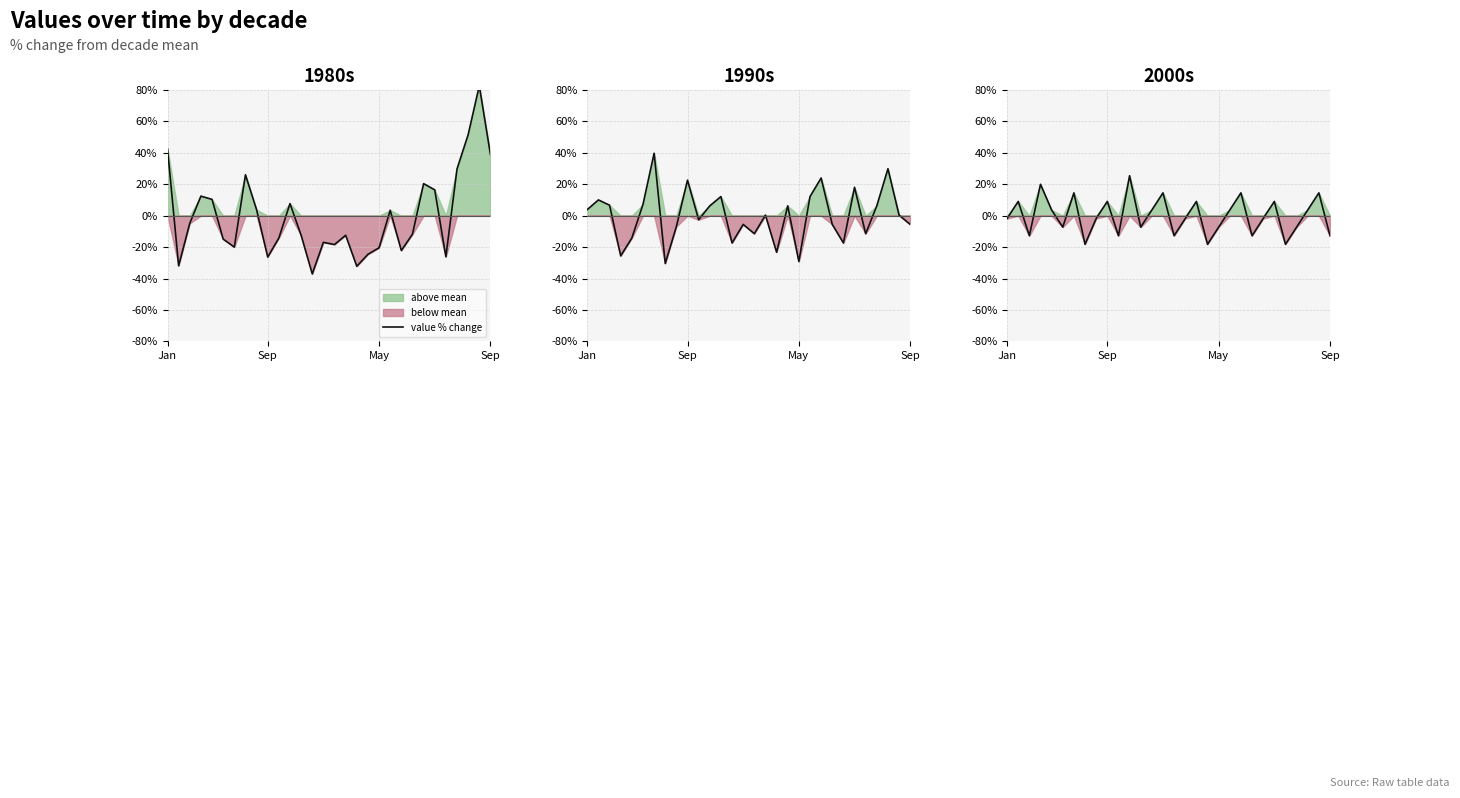

Which has a higher value, 8 or 17?

17